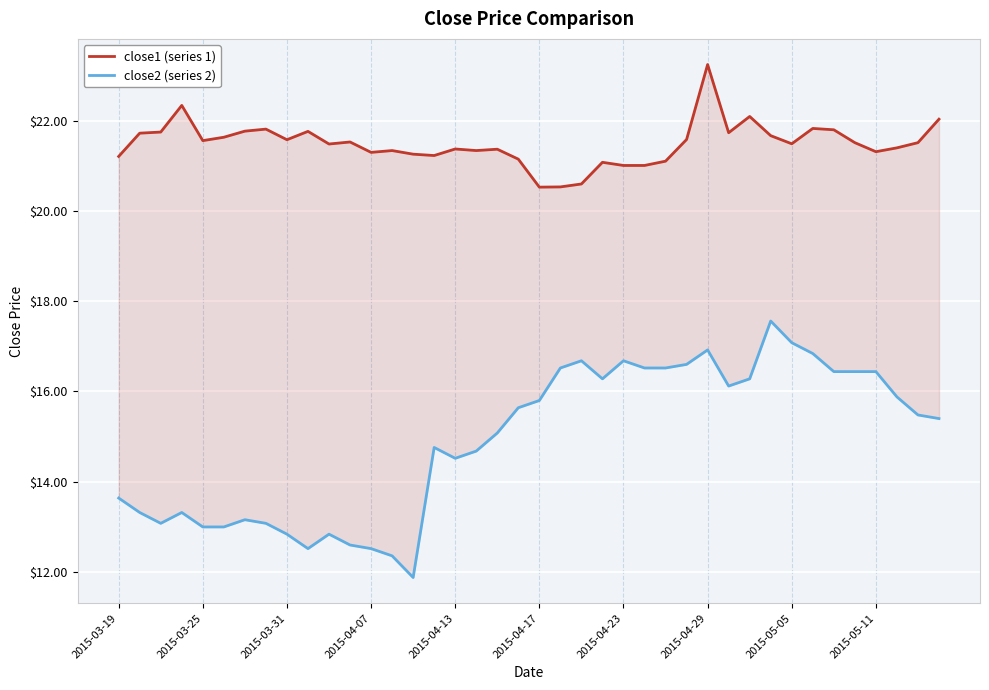

True or false: close1 (series 1) and close2 (series 2) intersect in this chart.

False